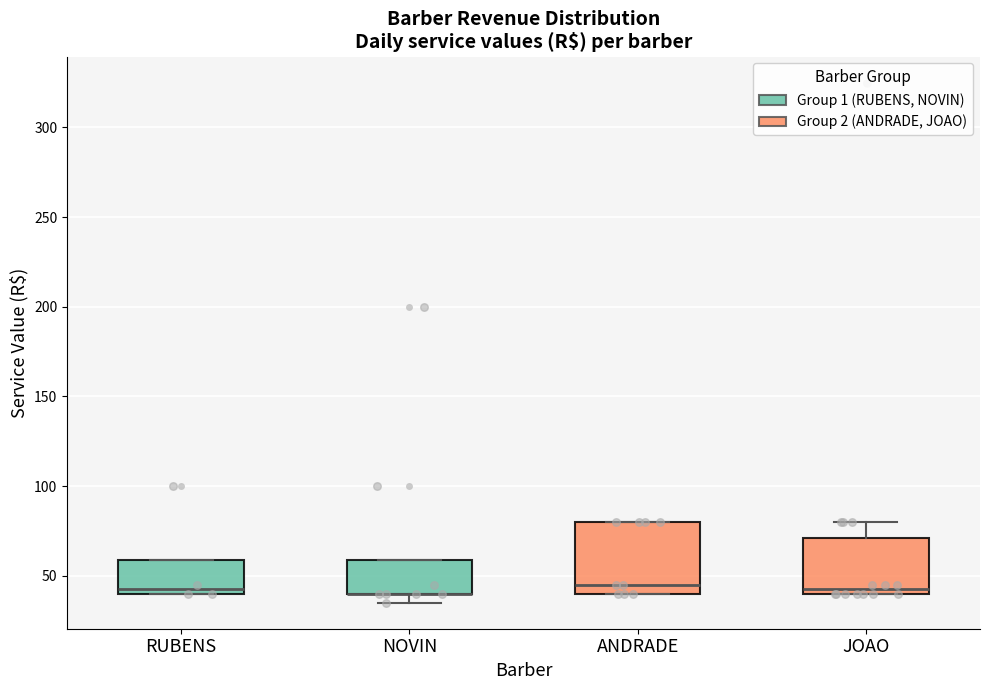

Where is the upper edge of the box for RUBENS on the y-axis? The values are not printed on the chart, so give them approximately, as read against the axis.

60